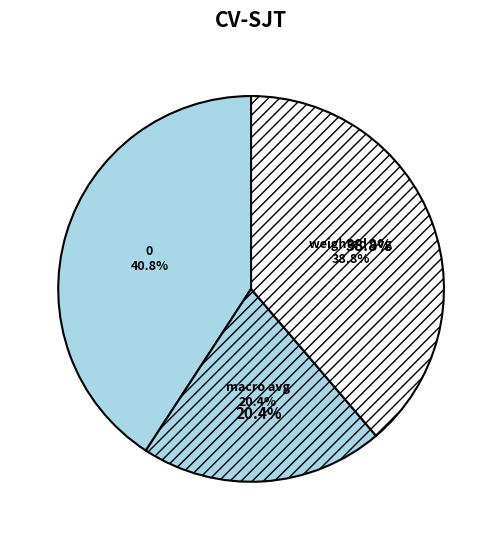

Is it true that macro avg is 12% of the pie?

False